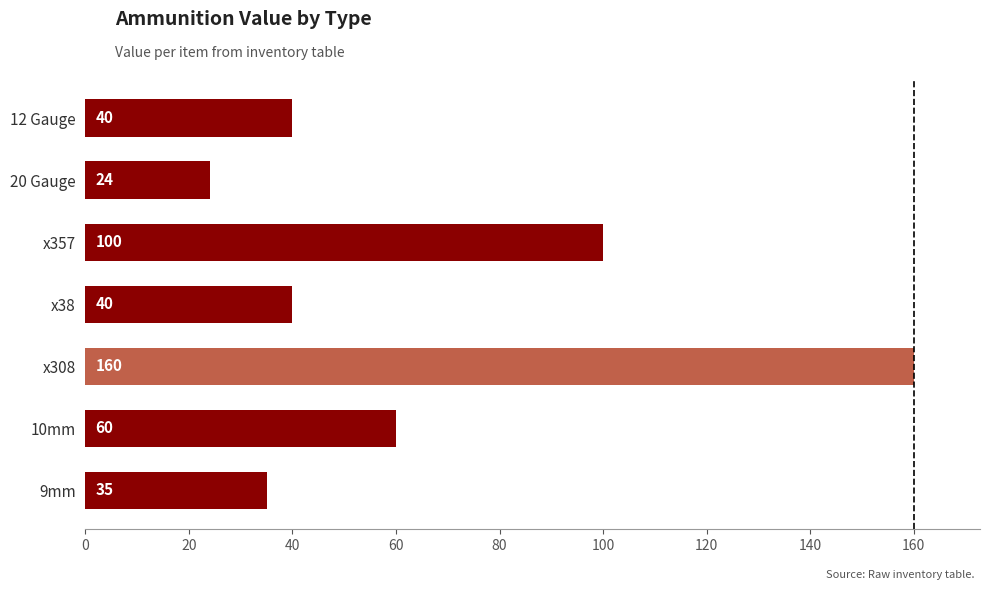

Reading top to bottom, list all the values displayed in this chart.

12 Gauge=40	20 Gauge=24	x357=100	x38=40	x308=160	10mm=60	9mm=35